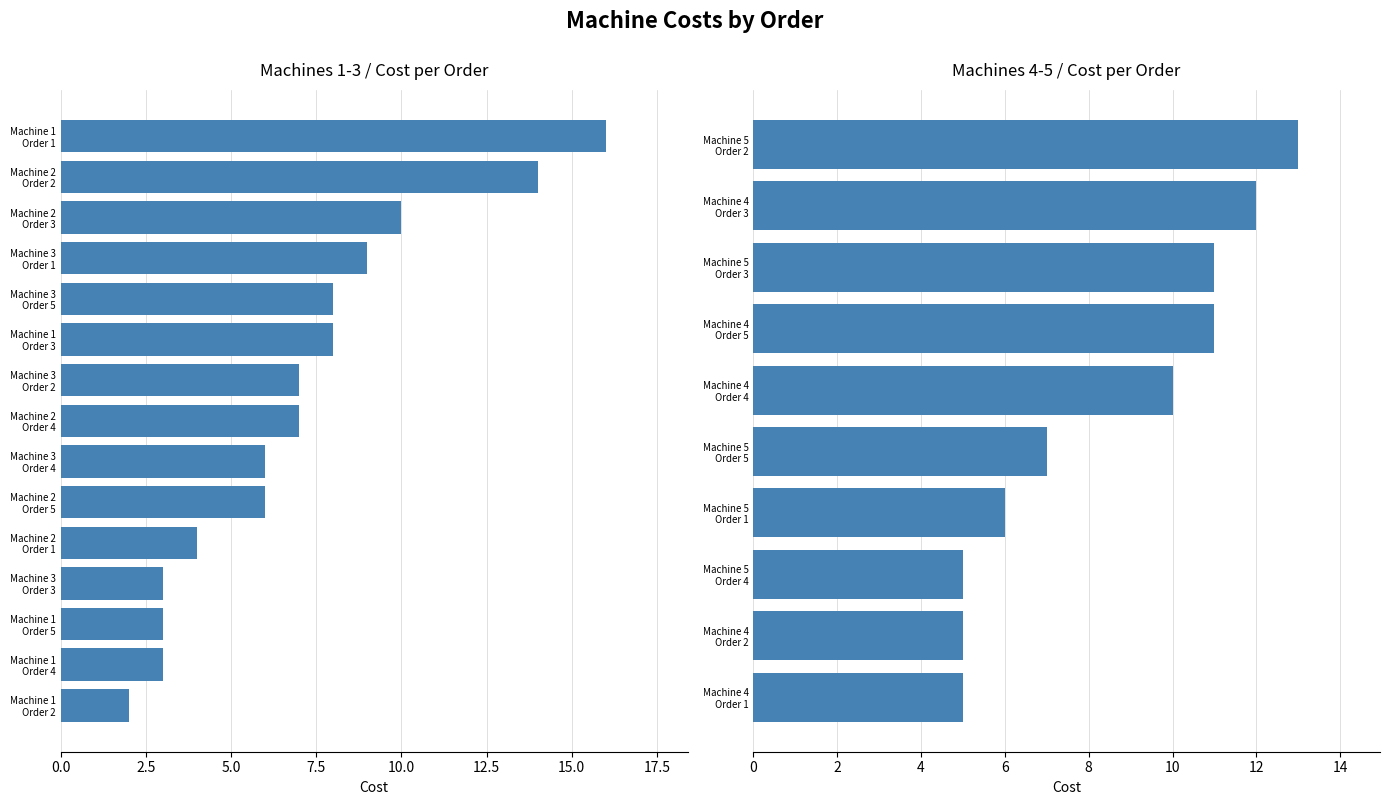

Reading left to right, extract all data points from this chart.

Machine 1: Order 1=16	Order 2=2	Order 3=8	Order 4=3	Order 5=3
Machine 2: Order 1=4	Order 2=14	Order 3=10	Order 4=7	Order 5=6
Machine 3: Order 1=9	Order 2=7	Order 3=3	Order 4=6	Order 5=8
Machine 4: Order 1=5	Order 2=5	Order 3=12	Order 4=10	Order 5=11
Machine 5: Order 1=6	Order 2=13	Order 3=11	Order 4=5	Order 5=7